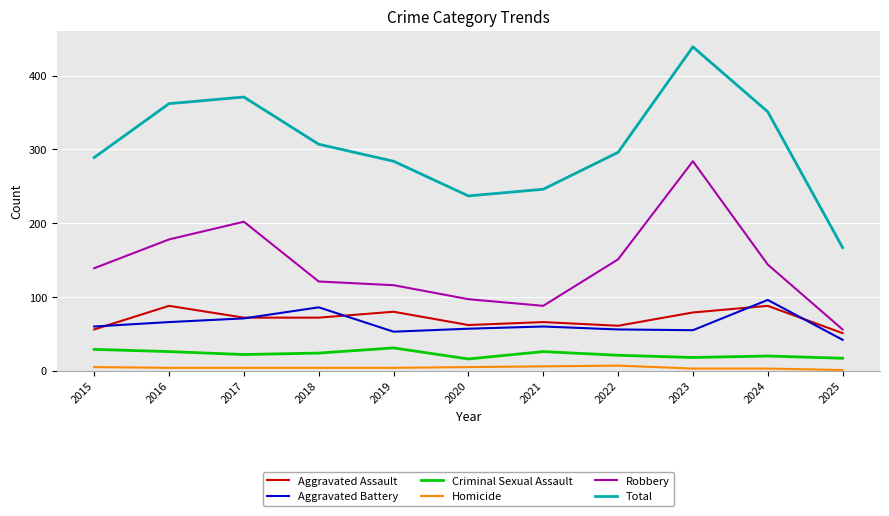

What are all the series names shown in the legend?

Aggravated Assault, Aggravated Battery, Criminal Sexual Assault, Homicide, Robbery, Total